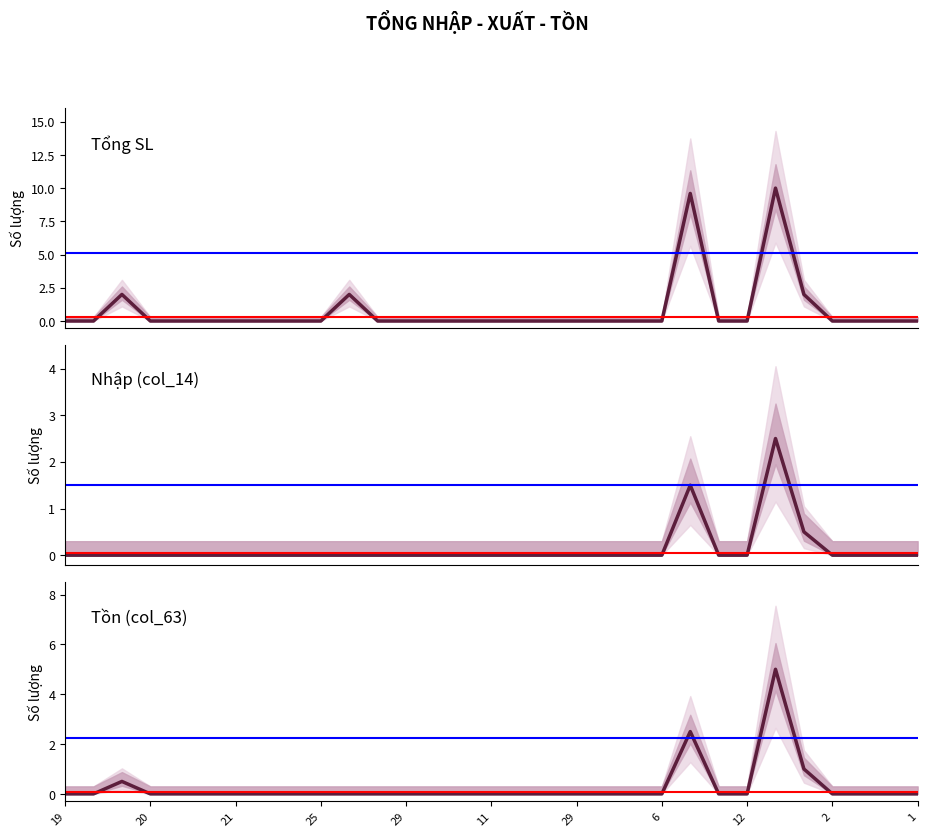

Is it true that Tổng SL equals 0.0 at 29?

True